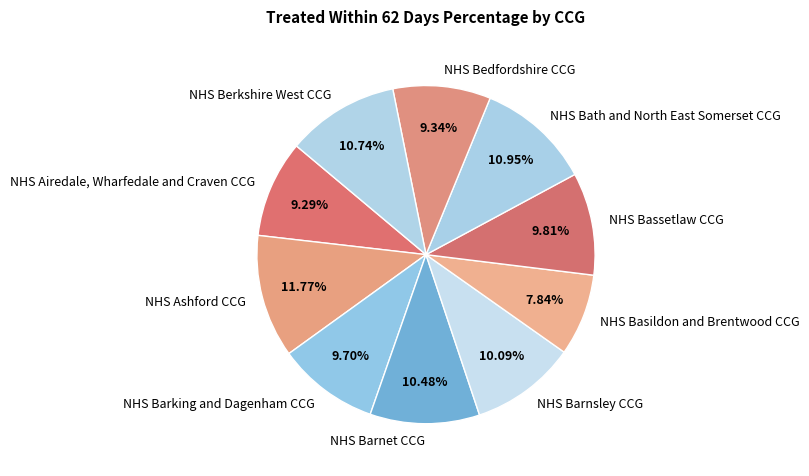

To the nearest percent, what percentage of the pie is NHS Bath and North East Somerset CCG?

11%